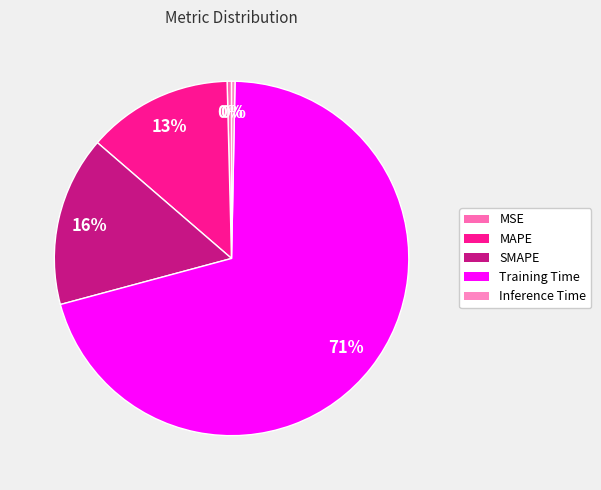

What is the change in value from MAPE to Training Time?

+1.3